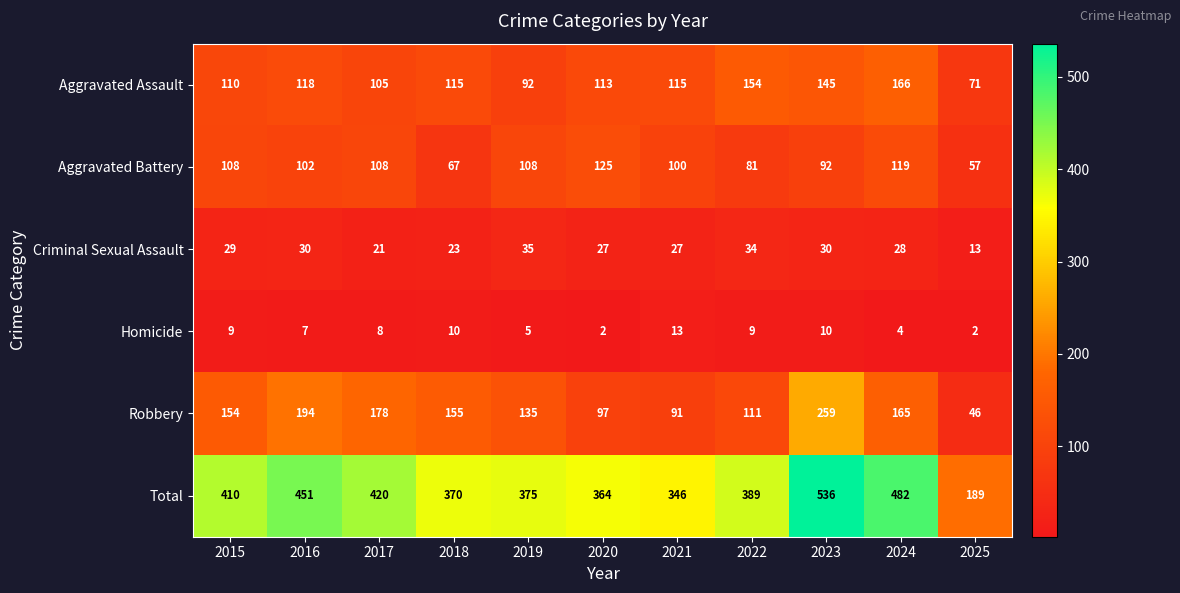

True or false: Aggravated Assault has a value of 115 at 2018.

True